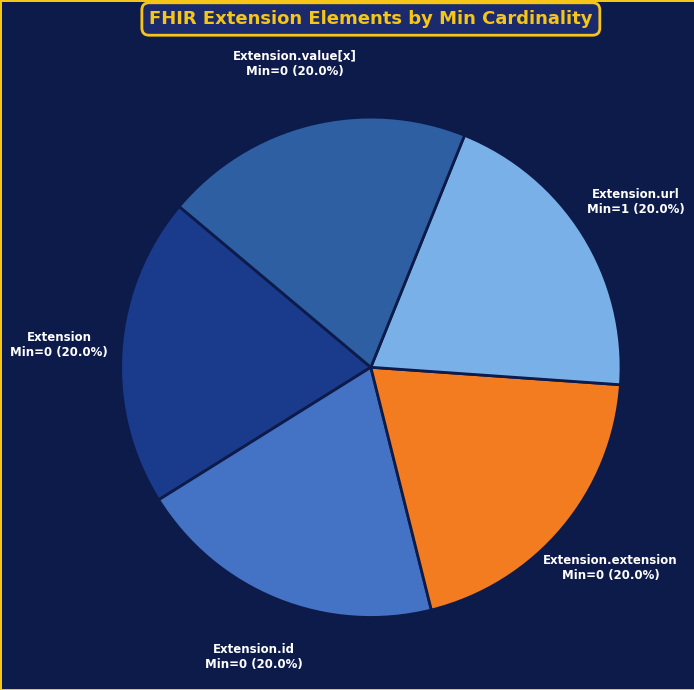

Count the number of slices in the pie.

5